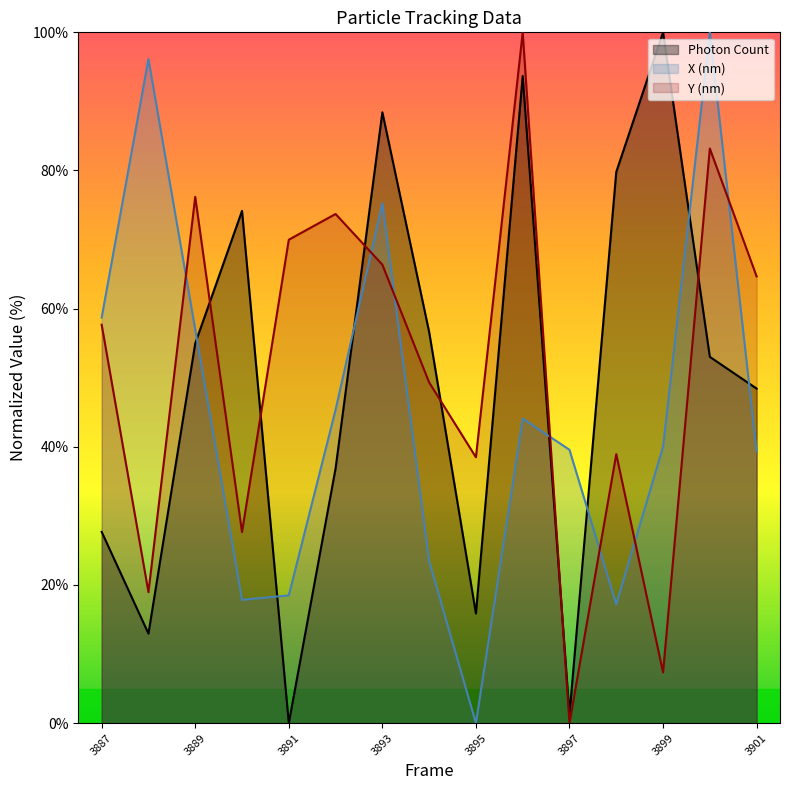

What is the difference between the second highest and second lowest values in the X (nm) series?

78.9